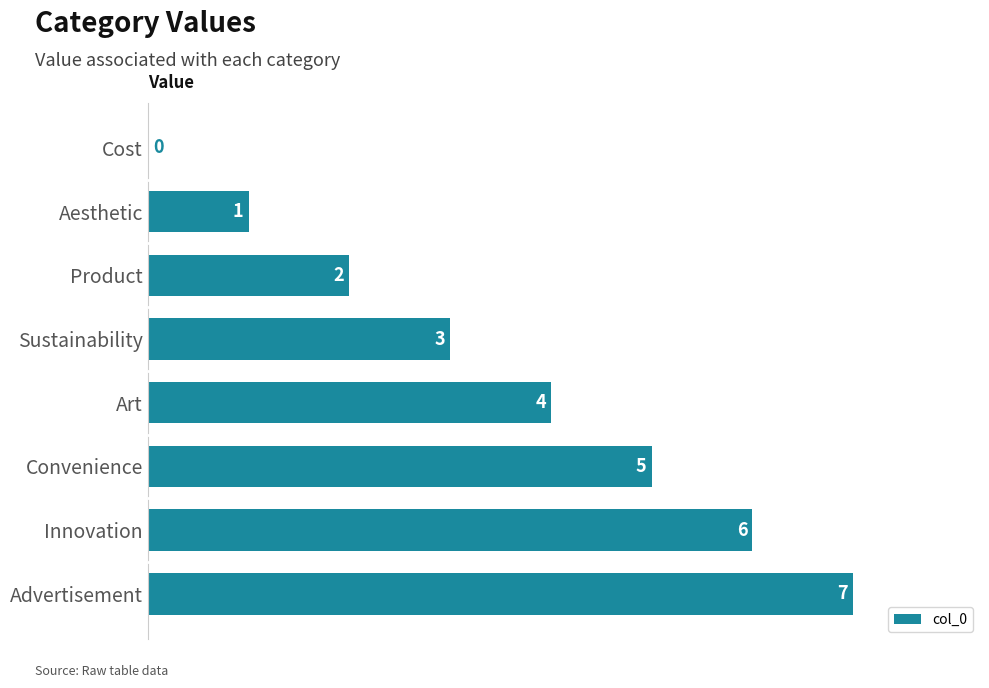

Reading top to bottom, list all the values displayed in this chart.

Cost=0	Aesthetic=1	Product=2	Sustainability=3	Art=4	Convenience=5	Innovation=6	Advertisement=7